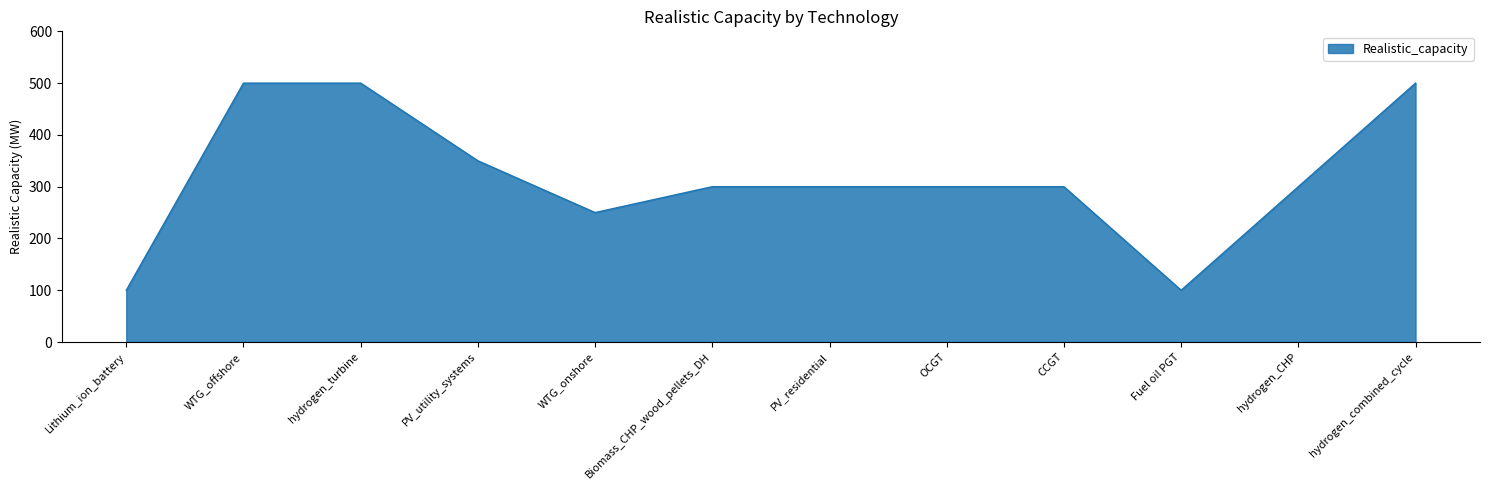

Is it true that the value at Fuel oil PGT is 135?

False